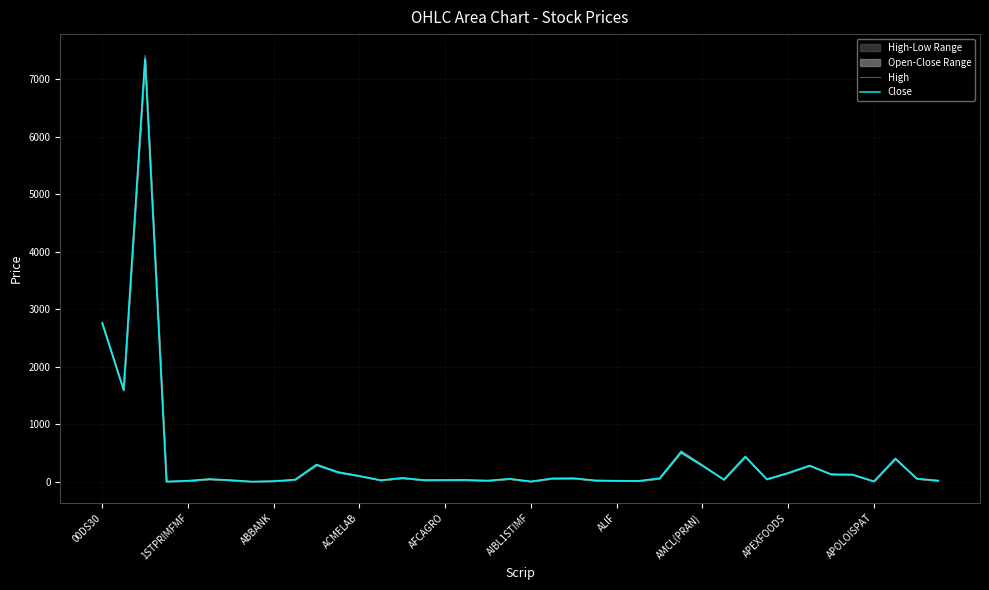

True or false: Close has a value of 598.1 at 30.

False